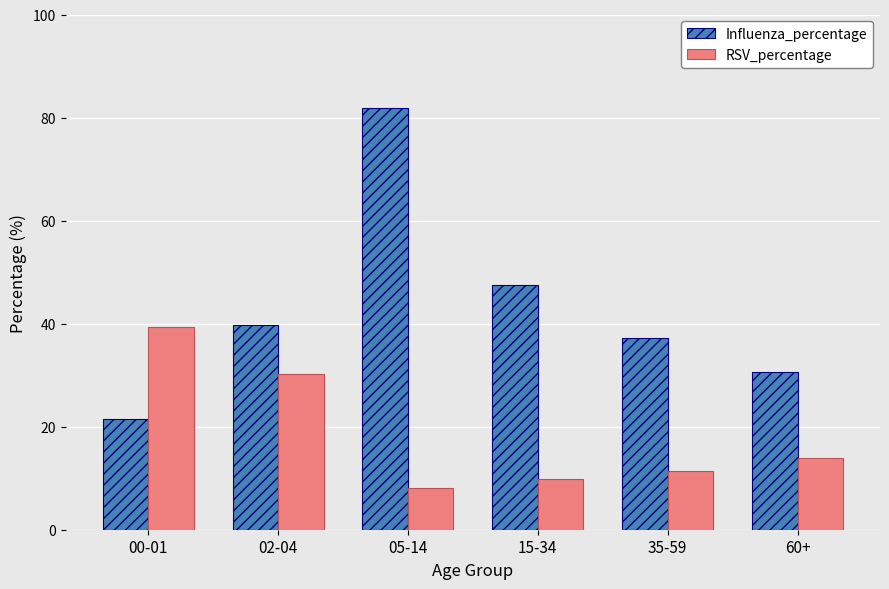

Reading right to left, what are all the values shown in this chart?

Influenza_percentage: 30.7	37.3	47.5	81.8	39.7	21.5
RSV_percentage: 13.9	11.4	9.9	8.1	30.2	39.4